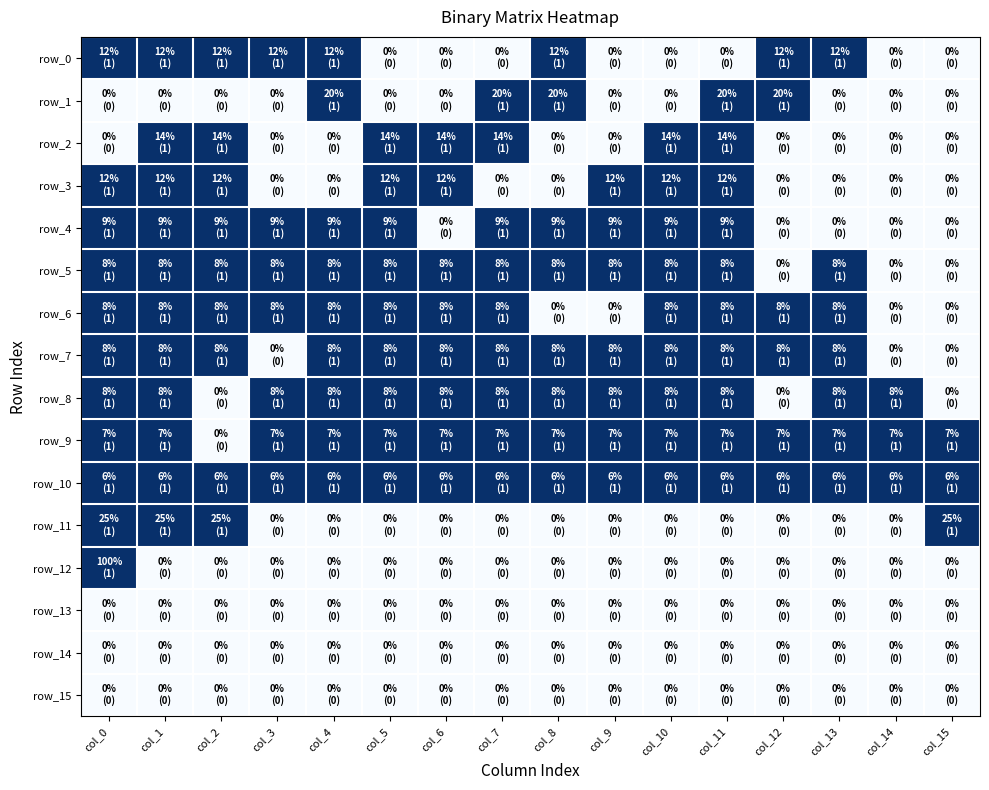

Reading left to right, list all the values displayed in this chart.

row_0: 1	1	1	1	1	0	0	0	1	0	0	0	1	1	0	0
row_1: 0	0	0	0	1	0	0	1	1	0	0	1	1	0	0	0
row_2: 0	1	1	0	0	1	1	1	0	0	1	1	0	0	0	0
row_3: 1	1	1	0	0	1	1	0	0	1	1	1	0	0	0	0
row_4: 1	1	1	1	1	1	0	1	1	1	1	1	0	0	0	0
row_5: 1	1	1	1	1	1	1	1	1	1	1	1	0	1	0	0
row_6: 1	1	1	1	1	1	1	1	0	0	1	1	1	1	0	0
row_7: 1	1	1	0	1	1	1	1	1	1	1	1	1	1	0	0
row_8: 1	1	0	1	1	1	1	1	1	1	1	1	0	1	1	0
row_9: 1	1	0	1	1	1	1	1	1	1	1	1	1	1	1	1
row_10: 1	1	1	1	1	1	1	1	1	1	1	1	1	1	1	1
row_11: 1	1	1	0	0	0	0	0	0	0	0	0	0	0	0	1
row_12: 1	0	0	0	0	0	0	0	0	0	0	0	0	0	0	0
row_13: 0	0	0	0	0	0	0	0	0	0	0	0	0	0	0	0
row_14: 0	0	0	0	0	0	0	0	0	0	0	0	0	0	0	0
row_15: 0	0	0	0	0	0	0	0	0	0	0	0	0	0	0	0